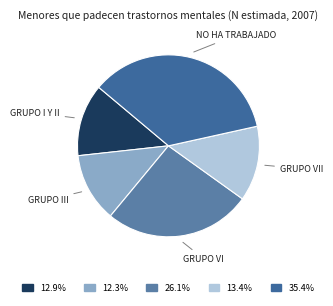

Is there a majority slice in this chart?

No